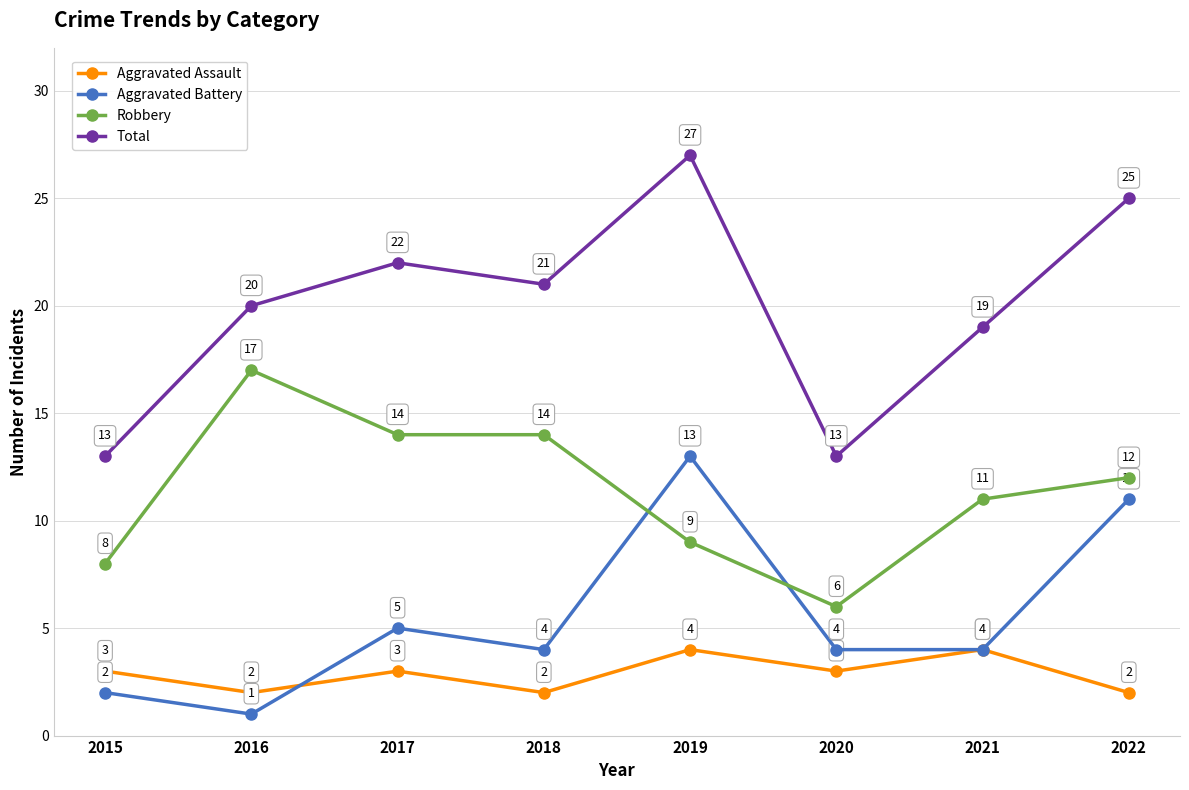

How many data points in Aggravated Battery are less than 4?

2